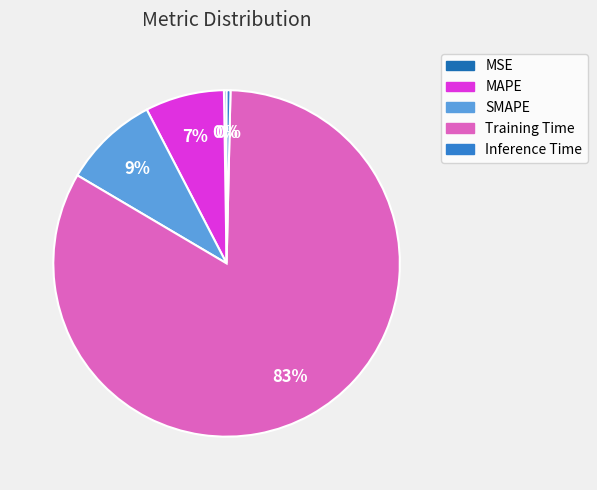

To the nearest percent, what is the combined percentage of SMAPE and MSE?

9%